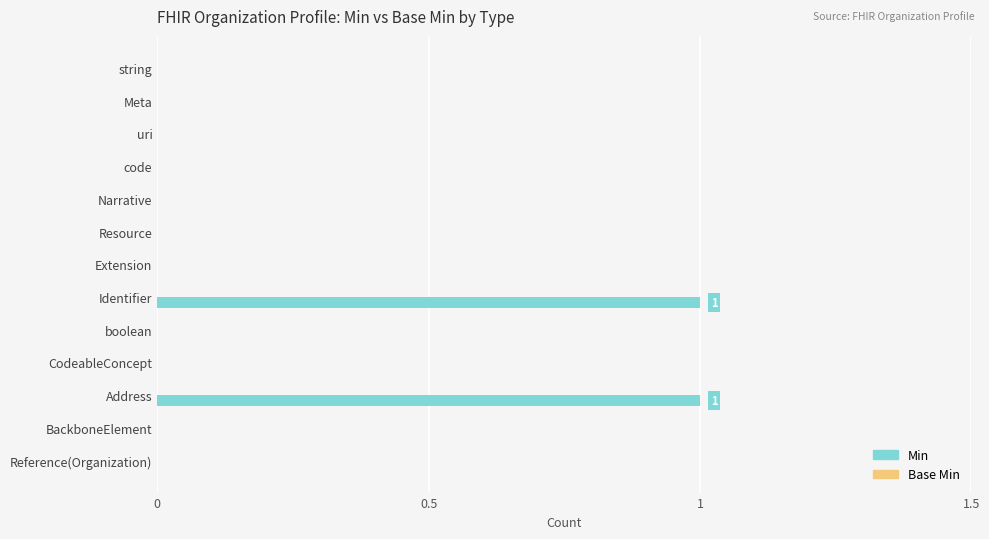

Reading top to bottom, list all the values displayed in this chart.

string=0	Meta=0	uri=0	code=0	Narrative=0	Resource=0	Extension=0	Identifier=1	boolean=0	CodeableConcept=0	Address=1	BackboneElement=0	Reference(Organization)=0